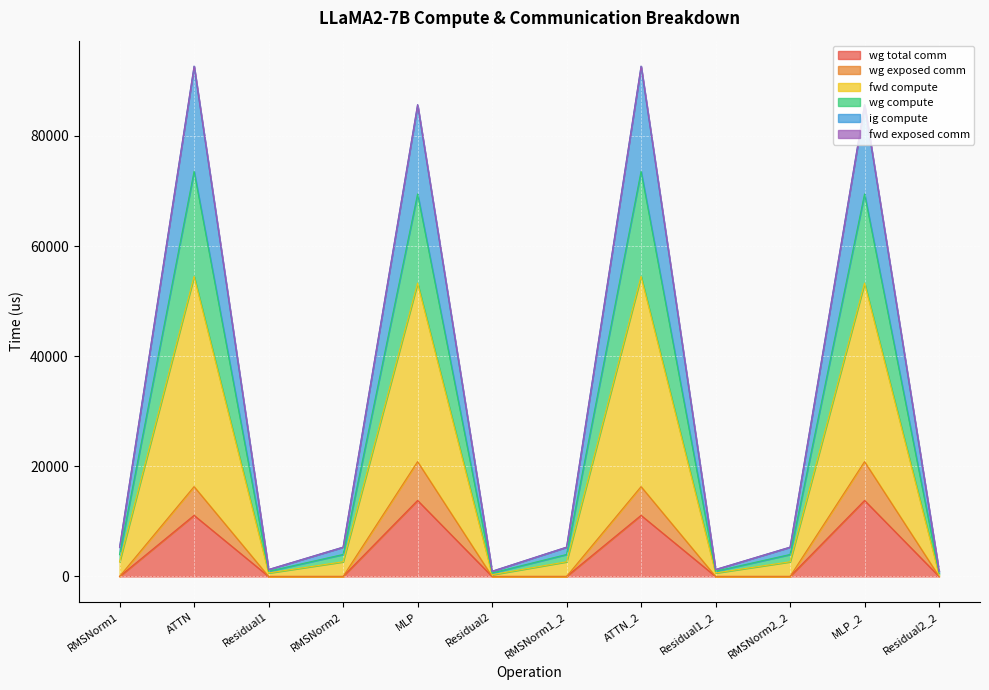

The value of ig compute at RMSNorm1 is 2692.0. True or false?

False